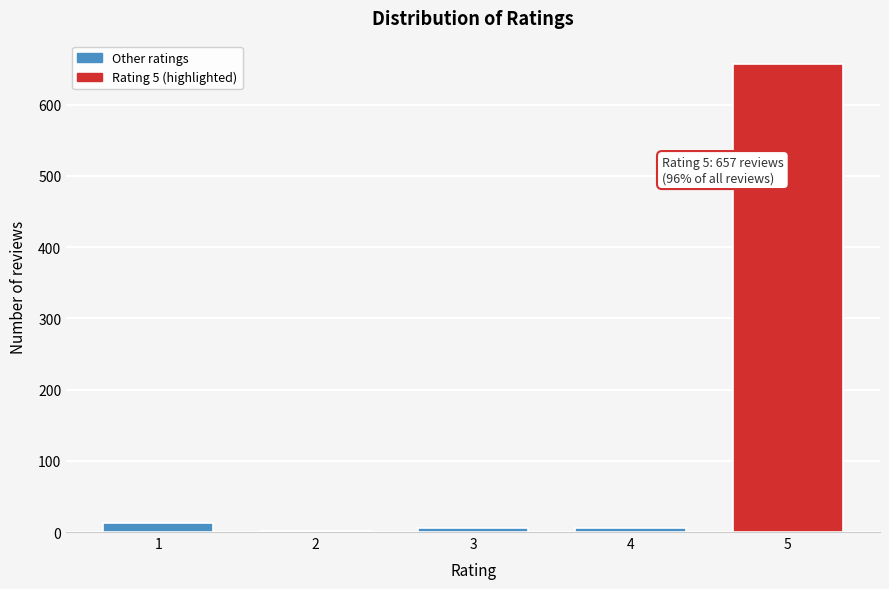

Reading right to left, transcribe all the data shown in this chart.

5=657	4=5	3=5	2=2	1=12